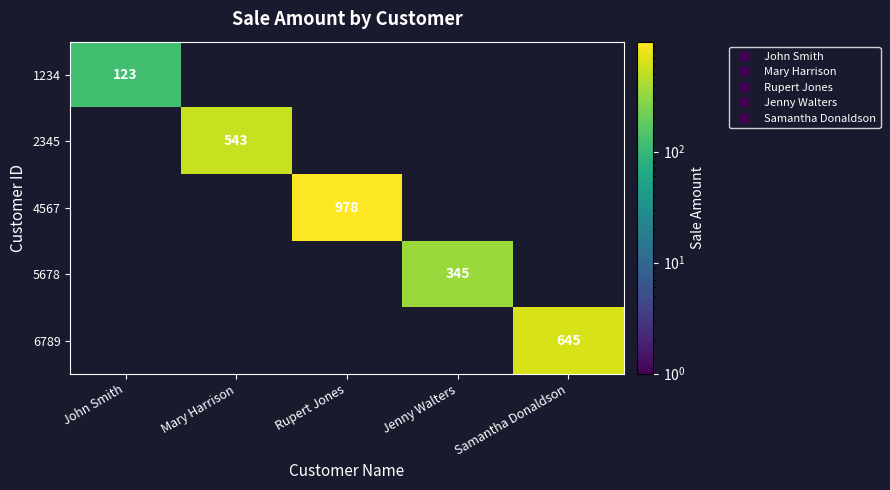

List the series in order of their peak value, lowest first.

1234, 5678, 2345, 6789, 4567